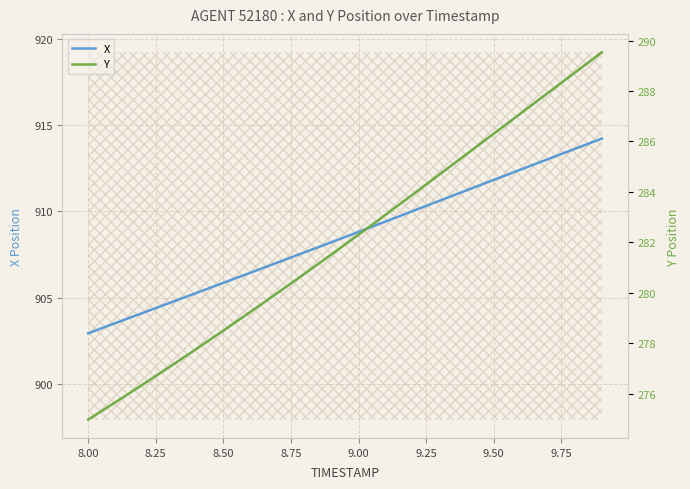

Is it true that X equals 908.8 at 9.00?

True